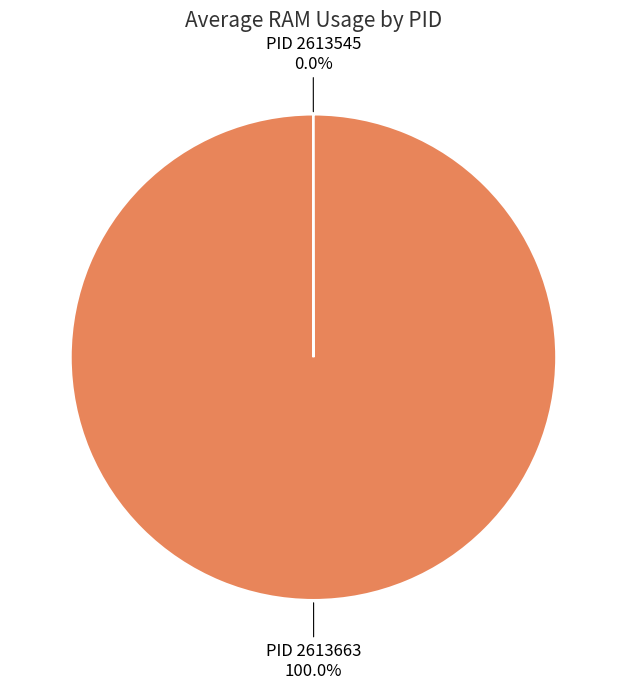

Does any single category account for the majority?

Yes